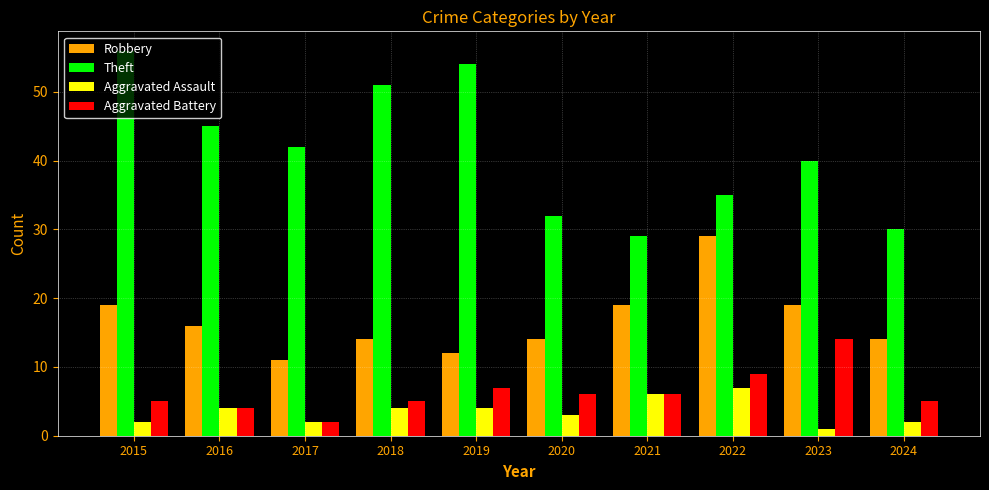

Reading left to right, what are all the values shown in this chart?

Robbery: 19	16	11	14	12	14	19	29	19	14
Theft: 56	45	42	51	54	32	29	35	40	30
Aggravated Assault: 2	4	2	4	4	3	6	7	1	2
Aggravated Battery: 5	4	2	5	7	6	6	9	14	5